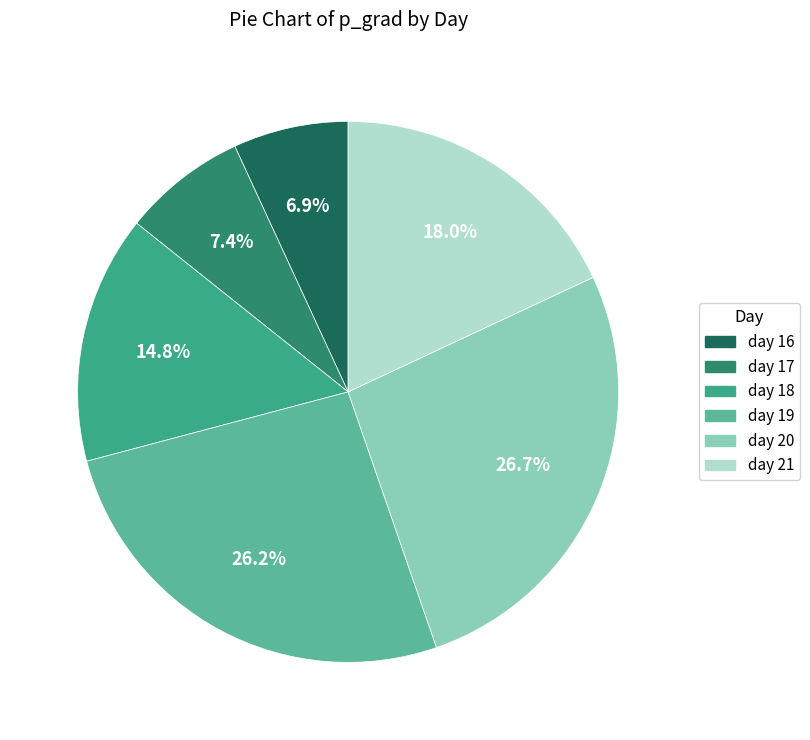

Count the number of slices in the pie.

6